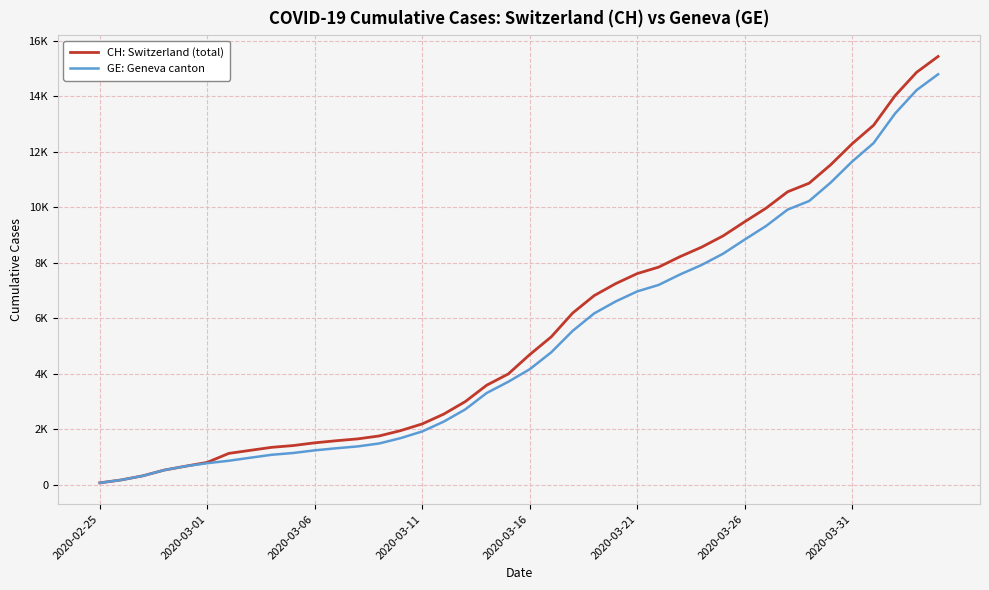

At which label does CH: Switzerland (total) reach its minimum?

2020-02-25